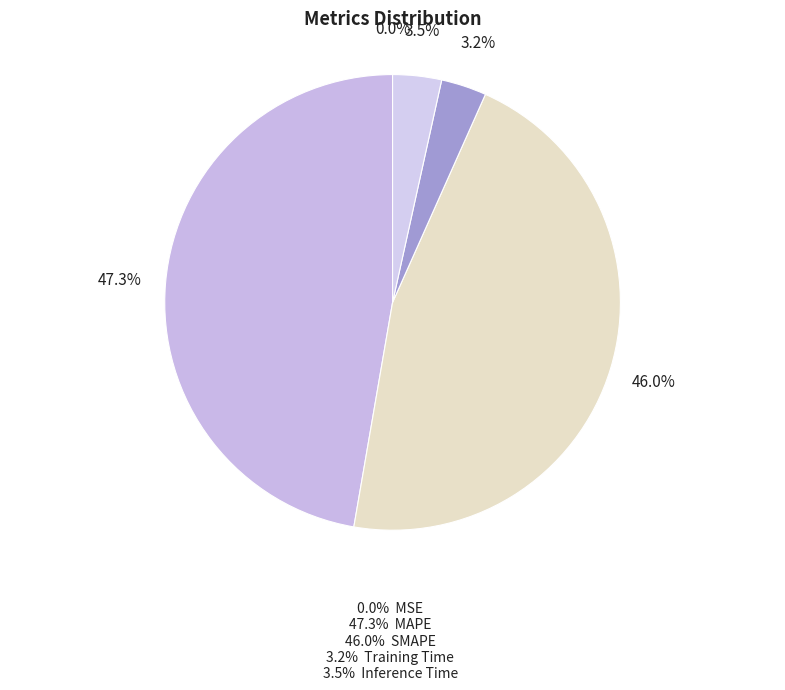

Which category has the smallest portion of the pie?

MSE